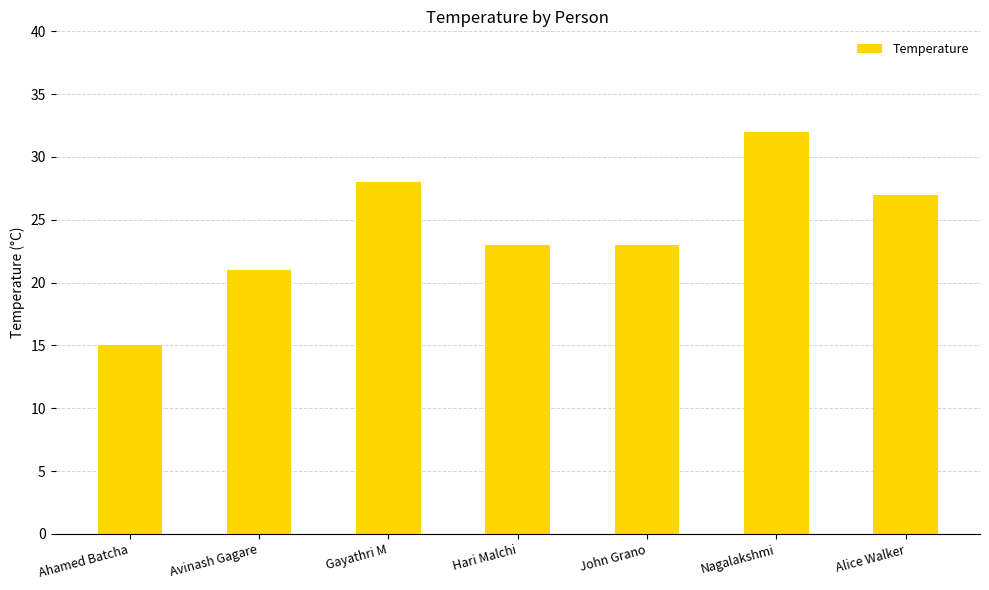

Read the value at Avinash Gagare, to the nearest 10.

20